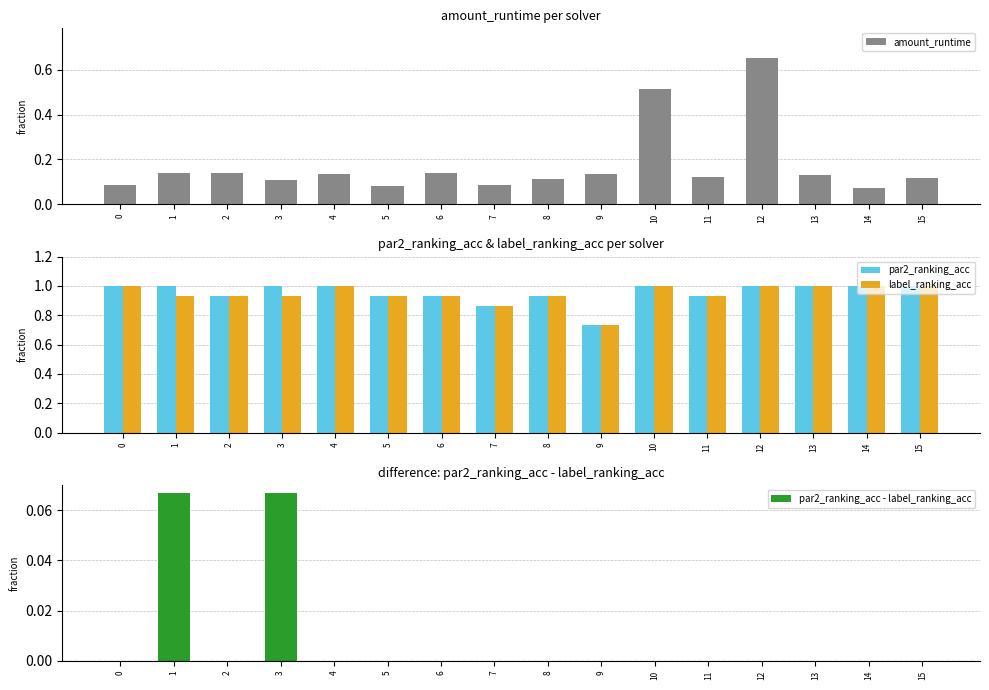

Is the value of amount_runtime at 10 greater than the value of par2_ranking_acc at 15?

No